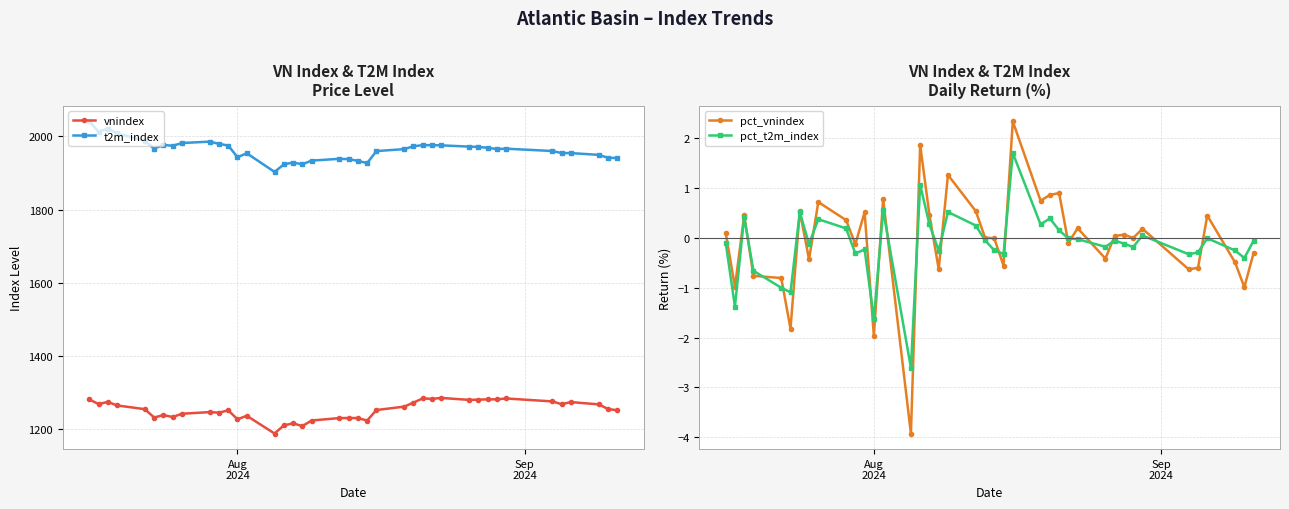

True or false: vnindex and t2m_index intersect in this chart.

False